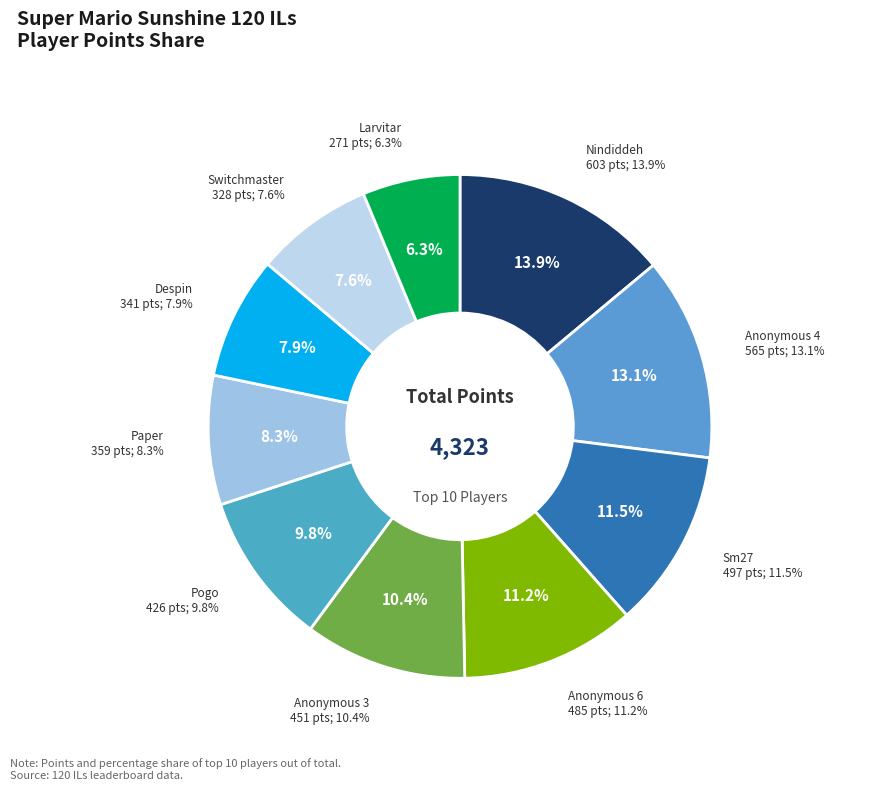

What is the total percentage of Switchmaster and Pogo?

17.4%